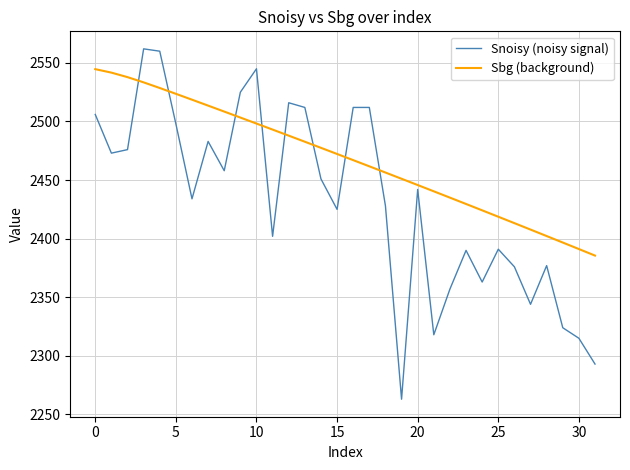

What is the highest value of the Snoisy (noisy signal) series?

2562.0